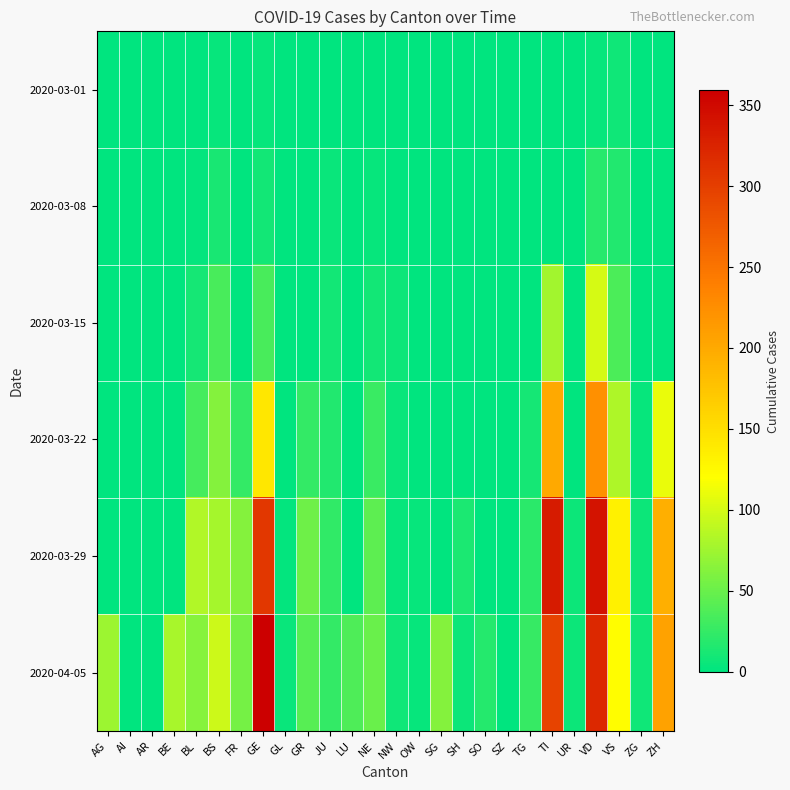

Reading right to left, what are all the values shown in this chart?

2020-03-01: ZH=0	ZG=0	VS=8	VD=4	UR=0	TI=0	TG=0	SZ=0	SO=0	SH=0	SG=0	OW=0	NW=0	NE=0	LU=0	JU=1	GR=0	GL=0	GE=3	FR=0	BS=4	BL=1	BE=0	AR=0	AI=0	AG=0
2020-03-08: ZH=0	ZG=0	VS=16	VD=19	UR=0	TI=0	TG=0	SZ=0	SO=0	SH=0	SG=0	OW=0	NW=0	NE=3	LU=0	JU=5	GR=0	GL=0	GE=9	FR=0	BS=12	BL=2	BE=0	AR=0	AI=0	AG=0
2020-03-15: ZH=0	ZG=0	VS=36	VD=100	UR=0	TI=76	TG=1	SZ=0	SO=0	SH=0	SG=0	OW=0	NW=6	NE=9	LU=0	JU=9	GR=0	GL=0	GE=34	FR=0	BS=35	BL=10	BE=0	AR=0	AI=0	AG=0
2020-03-22: ZH=110	ZG=3	VS=82	VD=223	UR=0	TI=200	TG=10	SZ=0	SO=0	SH=0	SG=0	OW=0	NW=5	NE=28	LU=0	JU=16	GR=24	GL=0	GE=143	FR=24	BS=62	BL=33	BE=0	AR=0	AI=0	AG=0
2020-03-29: ZH=194	ZG=7	VS=132	VD=340	UR=7	TI=333	TG=21	SZ=0	SO=0	SH=14	SG=0	OW=3	NW=4	NE=44	LU=0	JU=23	GR=52	GL=2	GE=306	FR=63	BS=78	BL=84	BE=0	AR=0	AI=0	AG=0
2020-04-05: ZH=207	ZG=8	VS=122	VD=321	UR=6	TI=295	TG=26	SZ=0	SO=17	SH=6	SG=63	OW=3	NW=8	NE=50	LU=37	JU=25	GR=41	GL=5	GE=359	FR=56	BS=96	BL=64	BE=79	AR=0	AI=0	AG=73